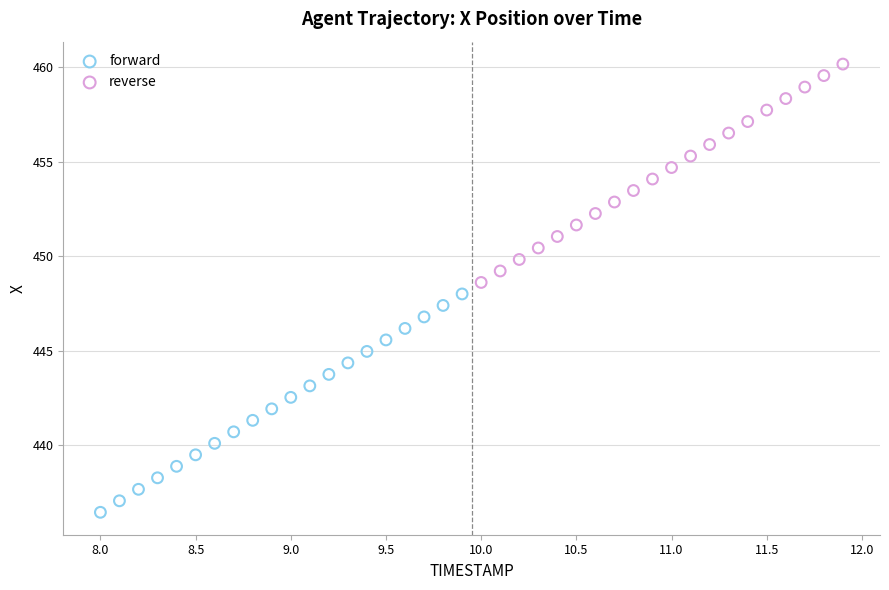

Which series reaches the maximum Y coordinate?

reverse